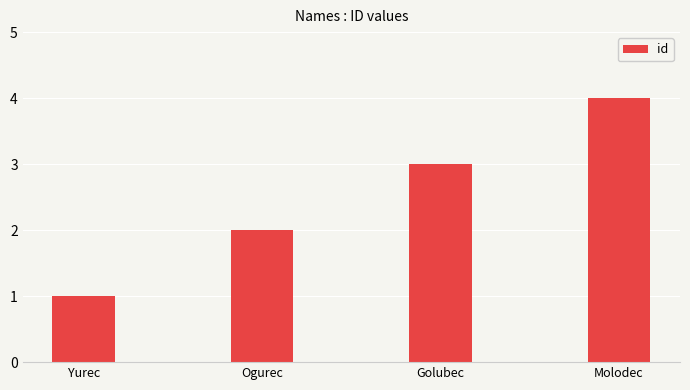

What is the difference between the maximum and minimum values?

3